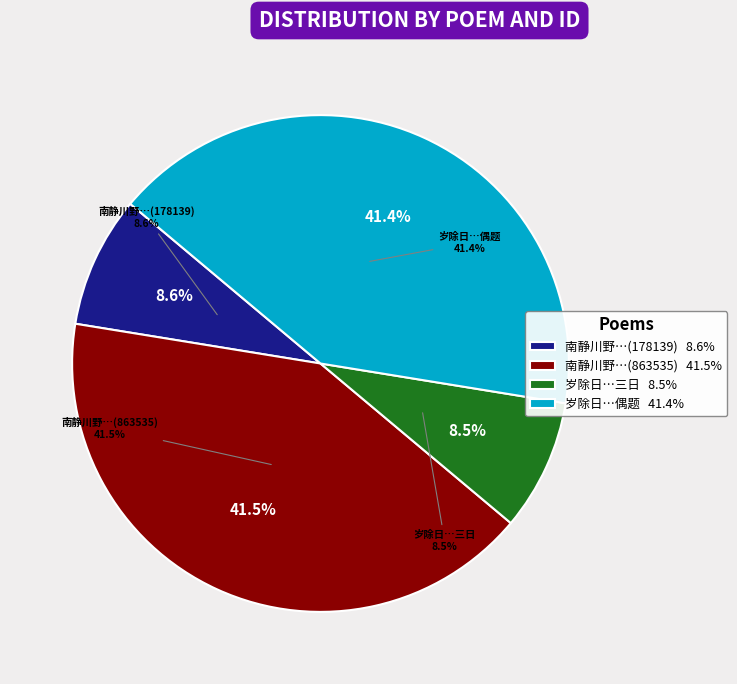

To the nearest percent, what portion does 岁除日同年冯中允携觞见访因而沉醉病酒三日醒而偶题 represent?

41%